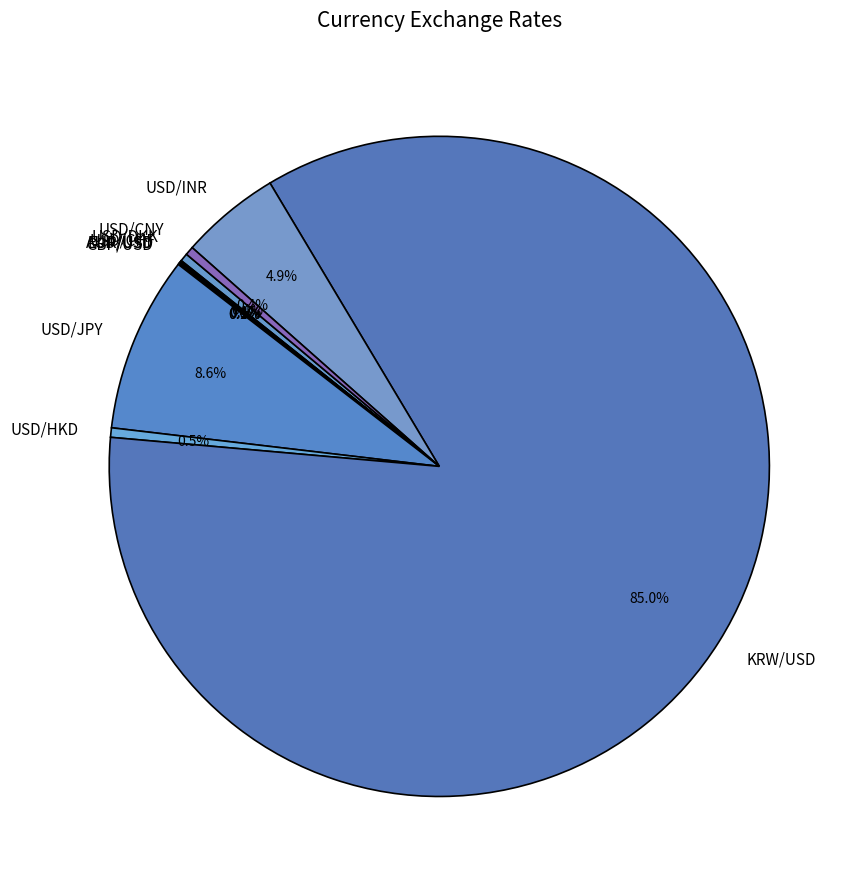

The USD/JPY slice represents 18% of the pie. True or false?

False